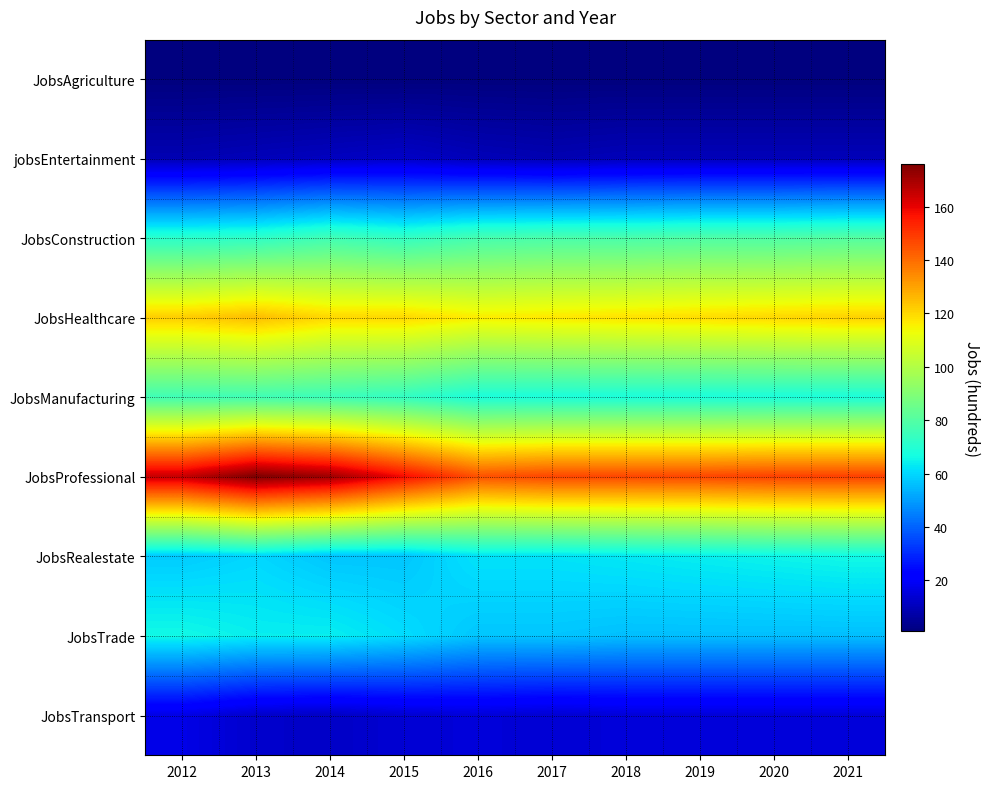

Between 2013 and 2017, which series saw the biggest shift?

JobsProfessional